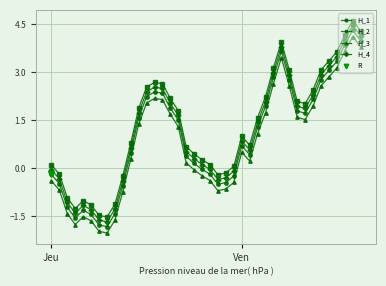

True or false: H_3 has a value of 2.5 at 27.

False